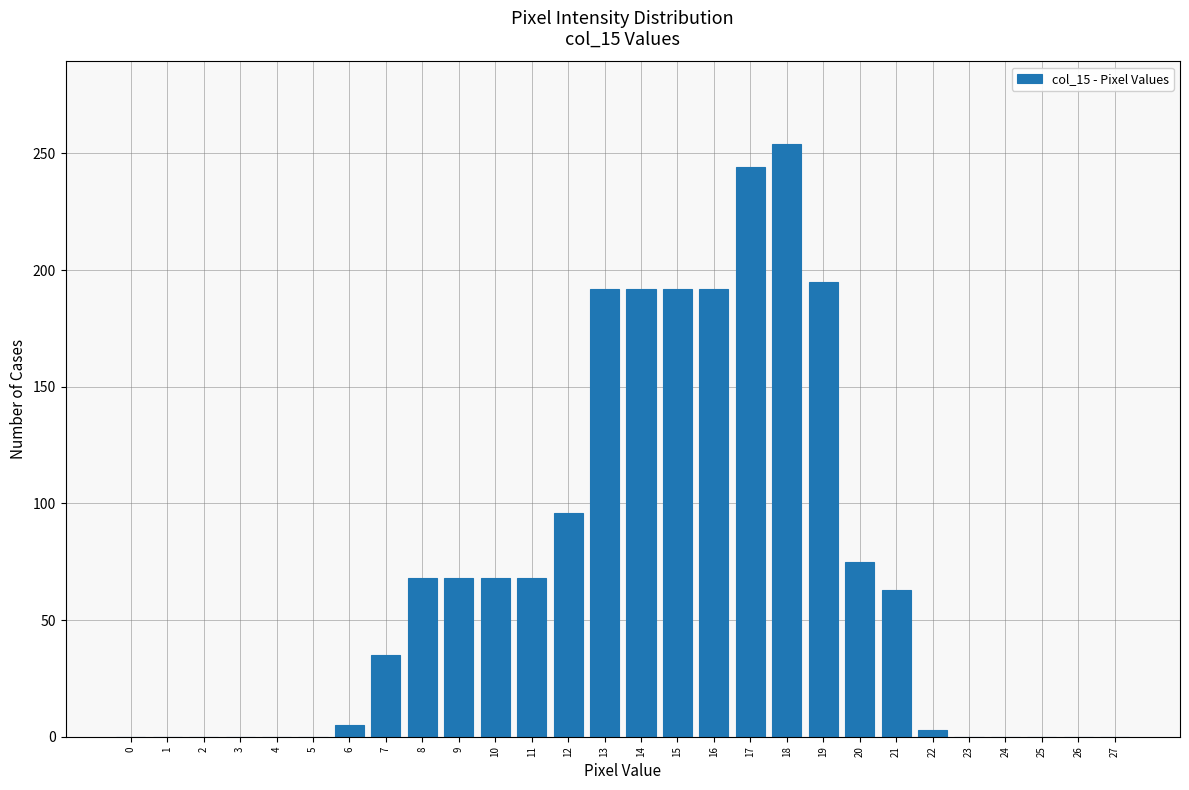

Reading left to right, list all the values displayed in this chart.

0=0	1=0	2=0	3=0	4=0	5=0	6=5	7=35	8=68	9=68	10=68	11=68	12=96	13=192	14=192	15=192	16=192	17=244	18=254	19=195	20=75	21=63	22=3	23=0	24=0	25=0	26=0	27=0